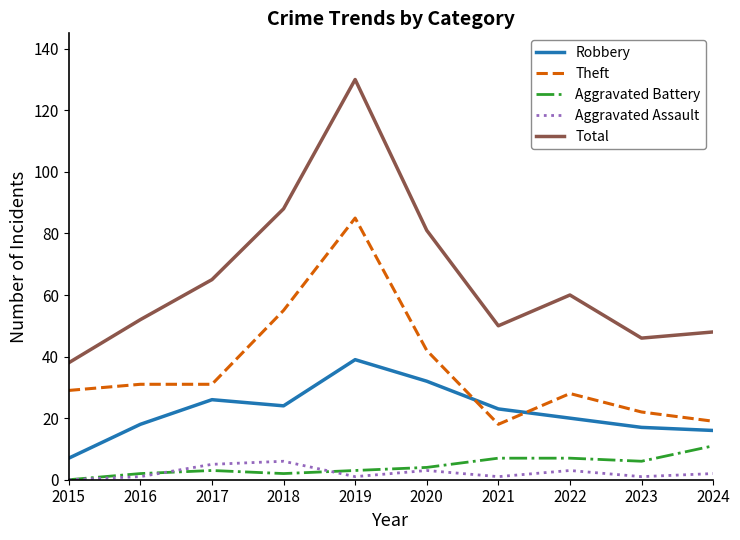

True or false: Robbery and Total intersect in this chart.

False